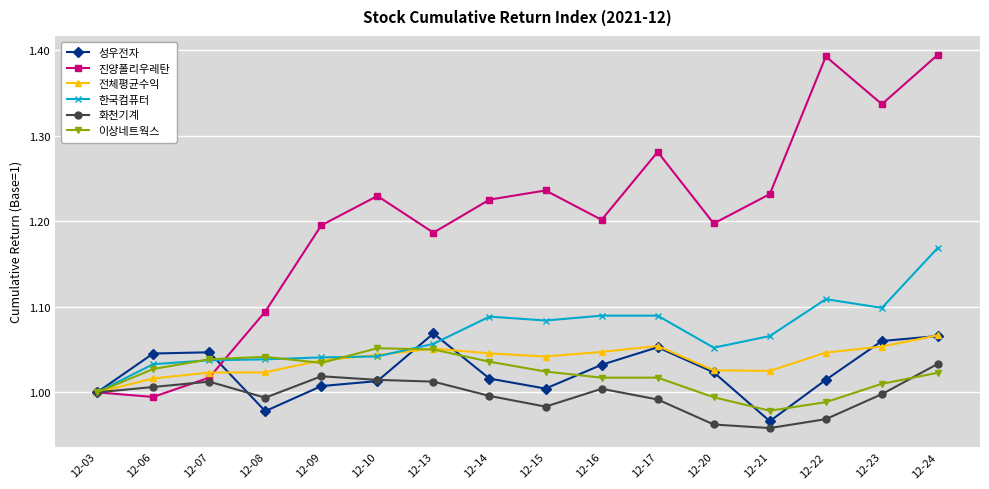

True or false: 전체평균수익 and 성우전자 intersect in this chart.

True